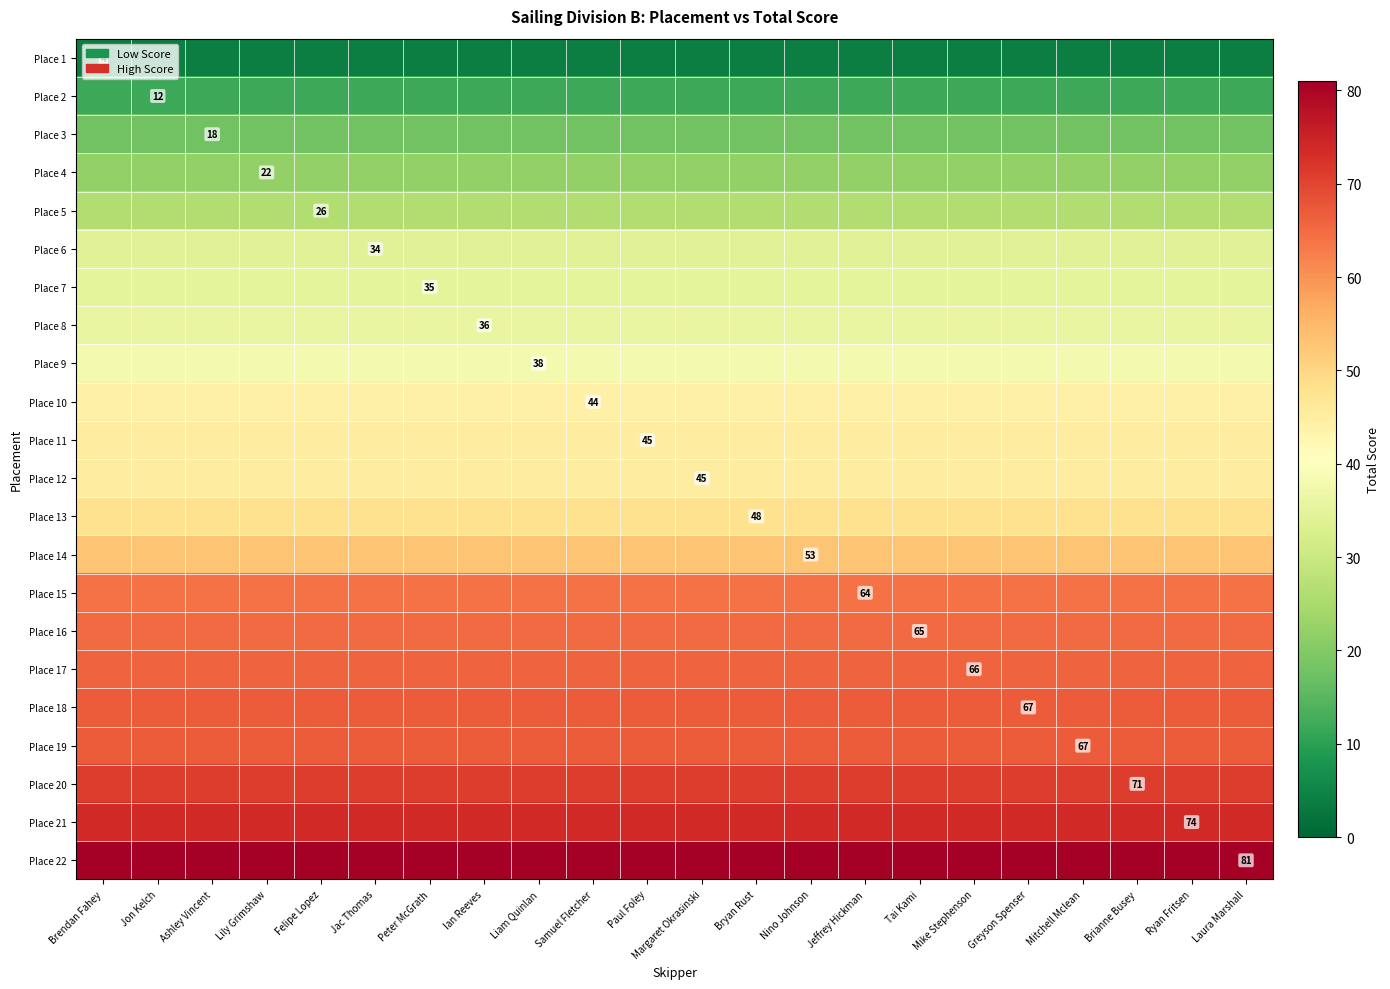

The value of Place 6 at Jac Thomas is 55. True or false?

False